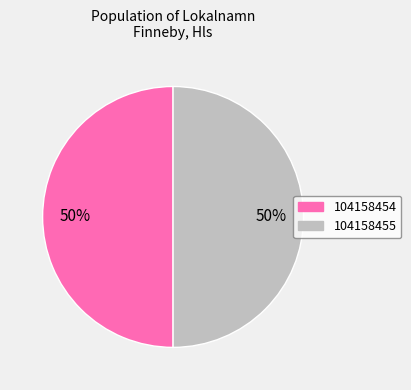

True or false: 104158455 accounts for 50% of the total.

True